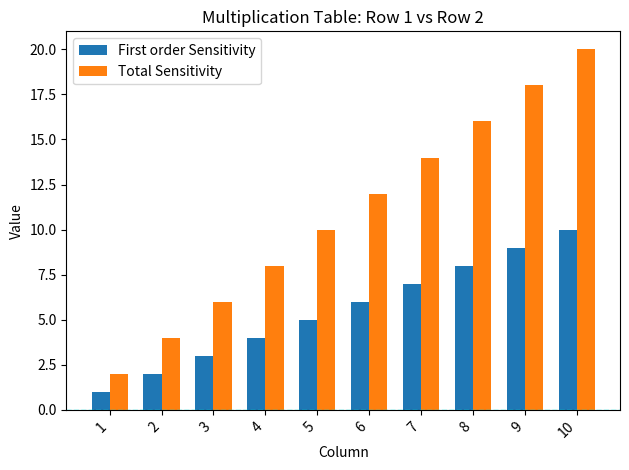

How many series are shown in this chart?

2